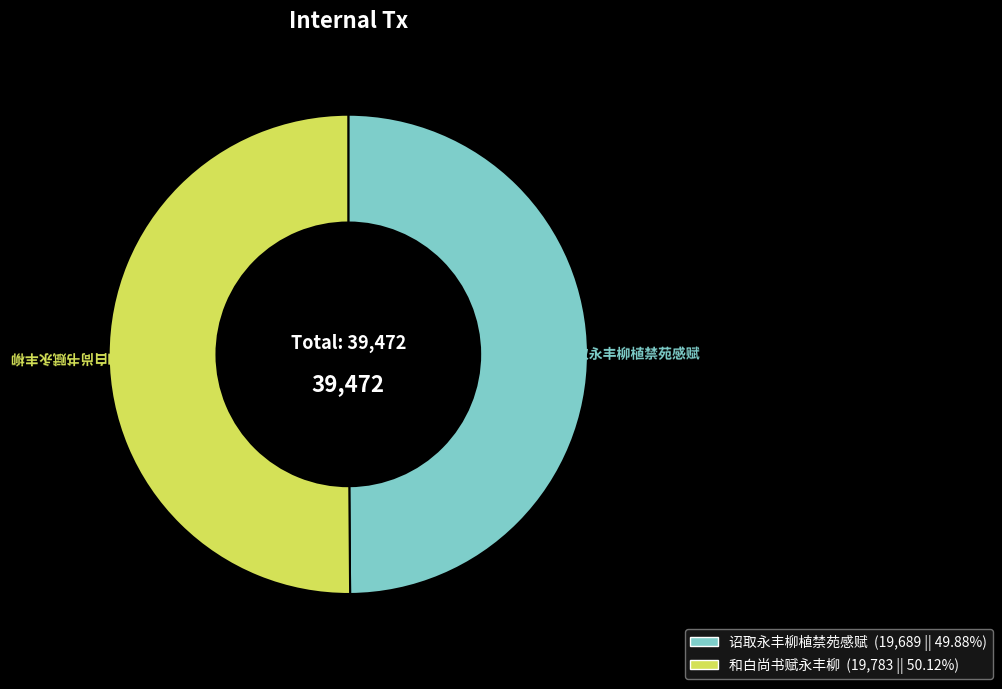

What is the ratio of the value at 诏取永丰柳植禁苑感赋 to the value at 和白尚书赋永丰柳?

1.0